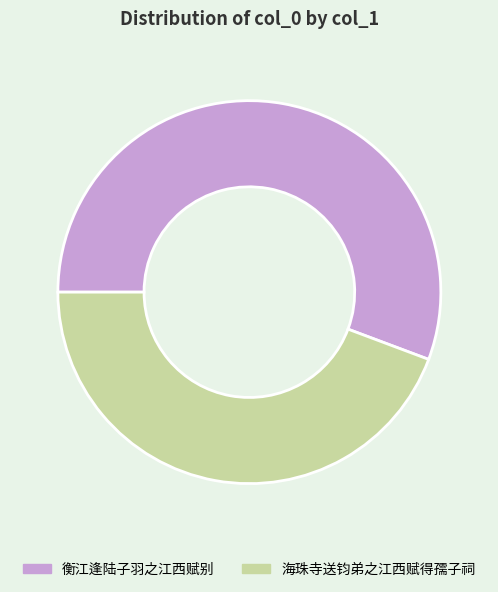

Do 衡江逢陆子羽之江西赋别 and 海珠寺送钧弟之江西赋得孺子祠 together represent more than half of the pie?

Yes